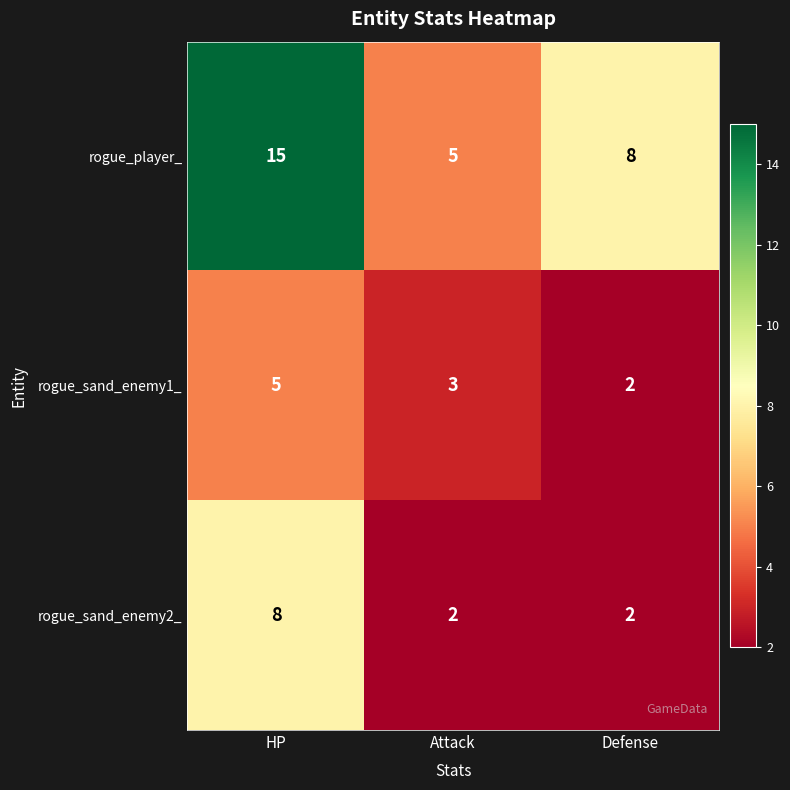

What is the spread (max minus min) of values at Attack?

3